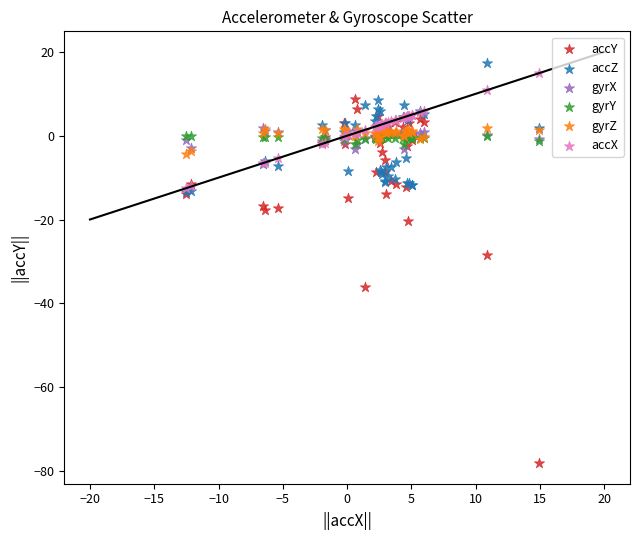

Which series has the widest spread of Y values?

accY